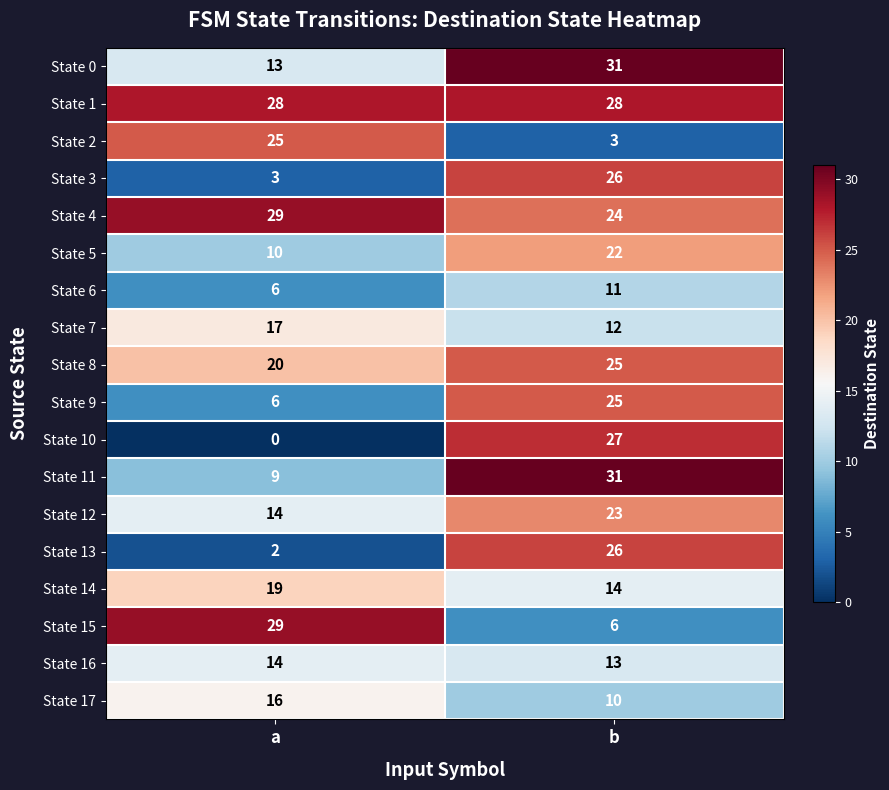

Is it true that State 10 equals 27 at b?

True